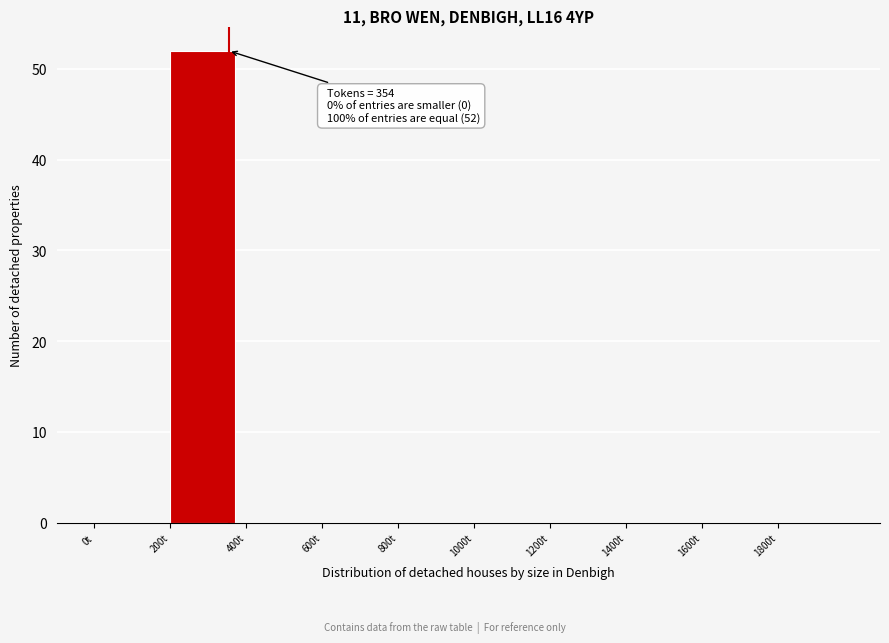

Over which range of the x-axis is the bar tallest?

200 to 400